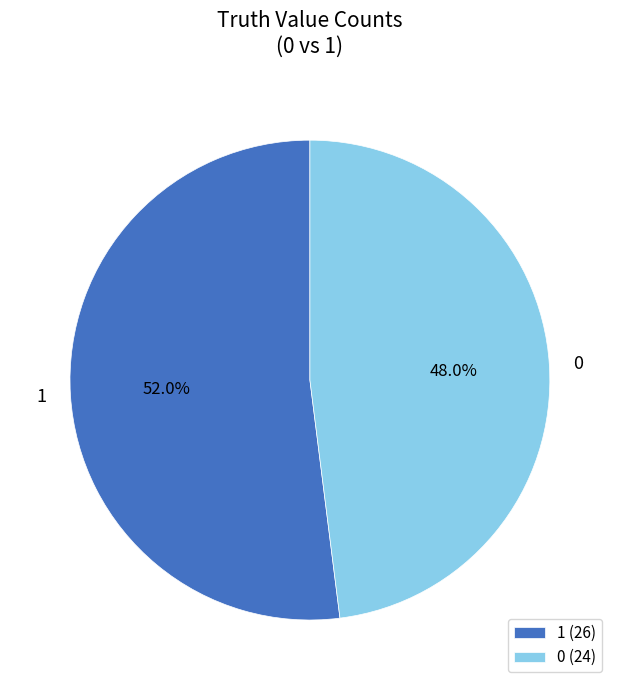

Is there a majority slice in this chart?

Yes